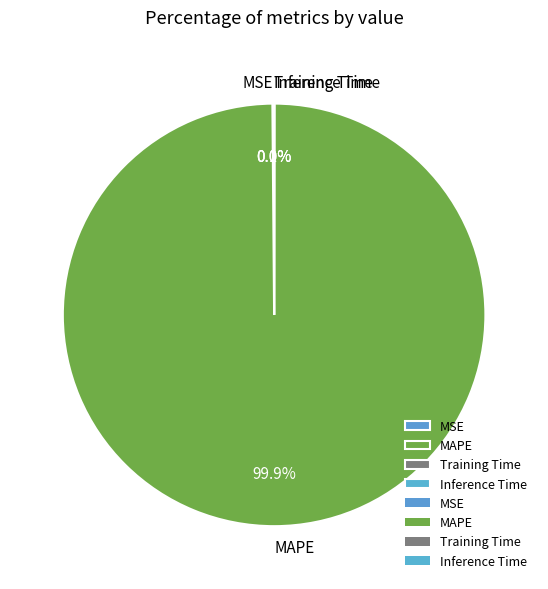

Which category accounts for the majority?

MAPE